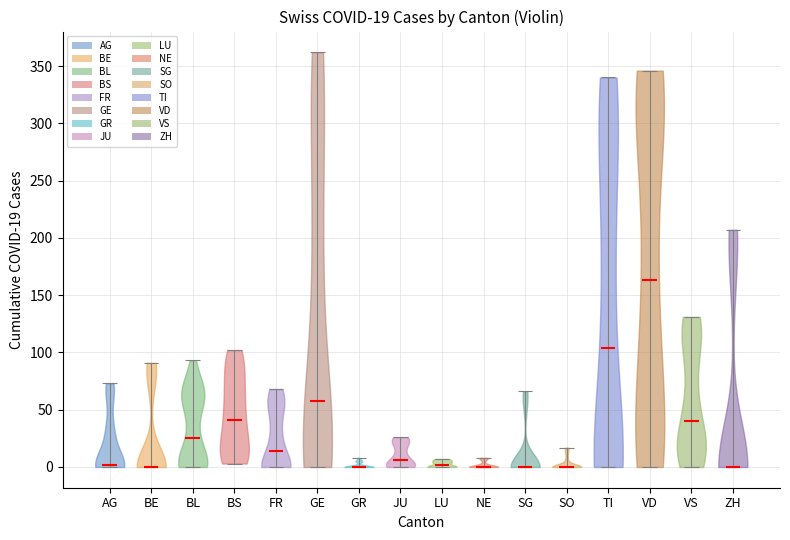

Which violin has the highest median line?

VD